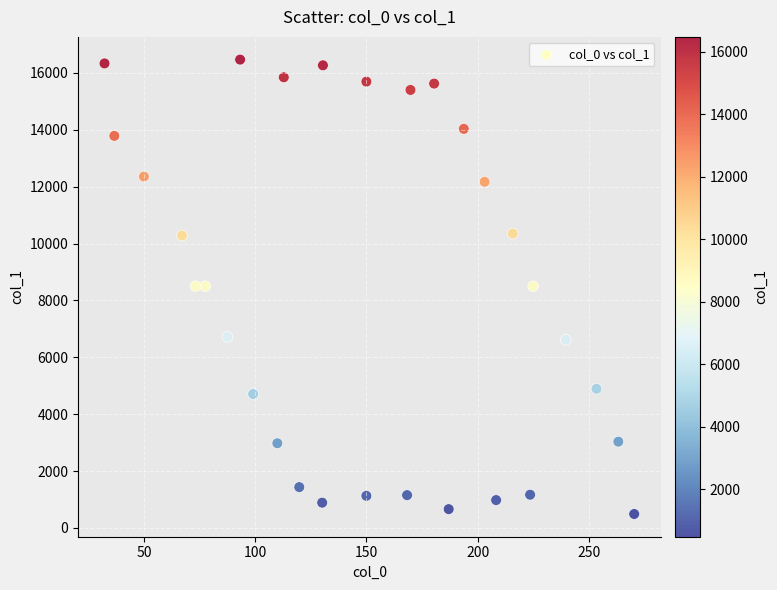

What is the range of Y values (max minus min)?

15980.6